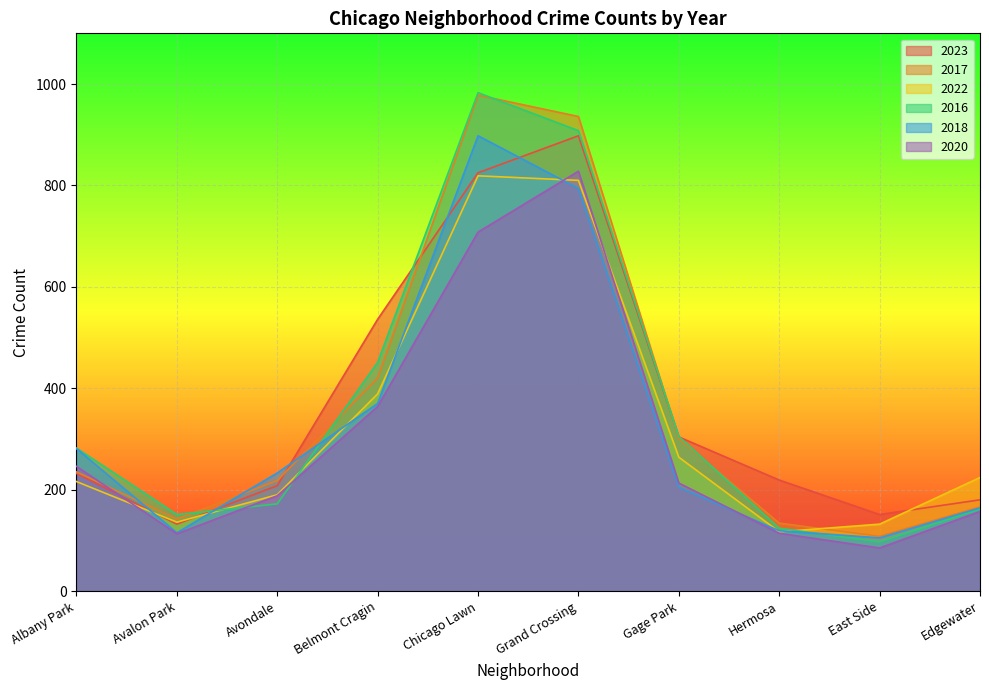

The value of 2017 at Gage Park is 301. True or false?

True